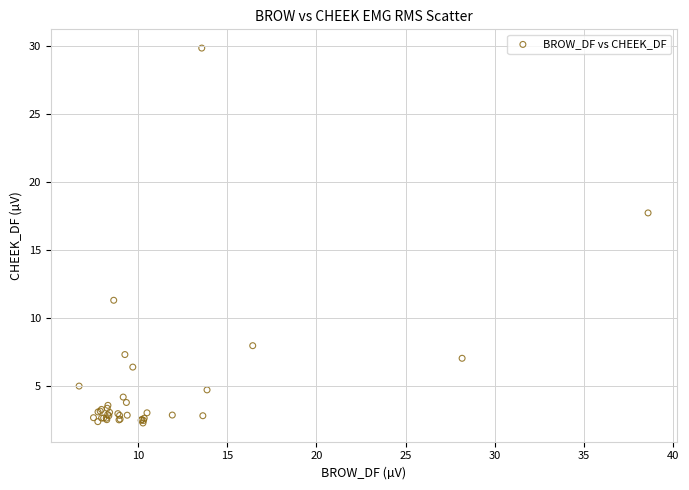

What Y value in the scatter plot is closest to 16?

17.7